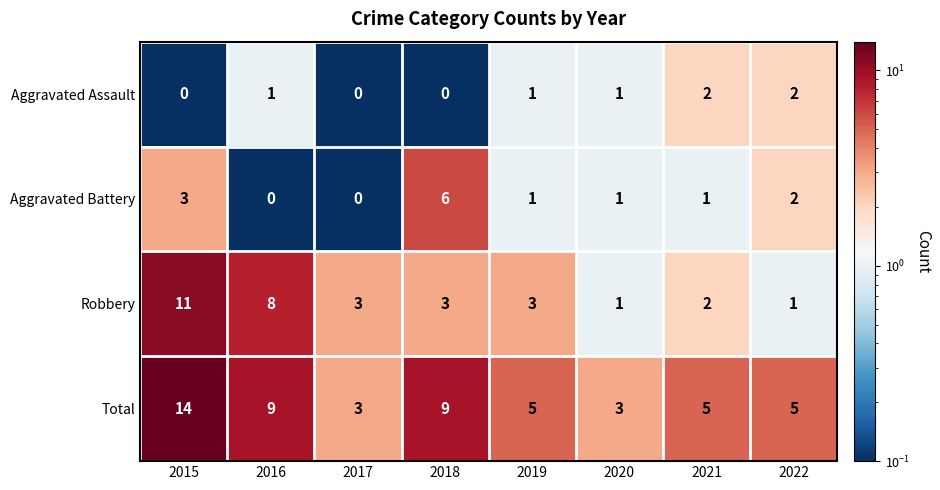

What is the total value across all series at 2019?

10